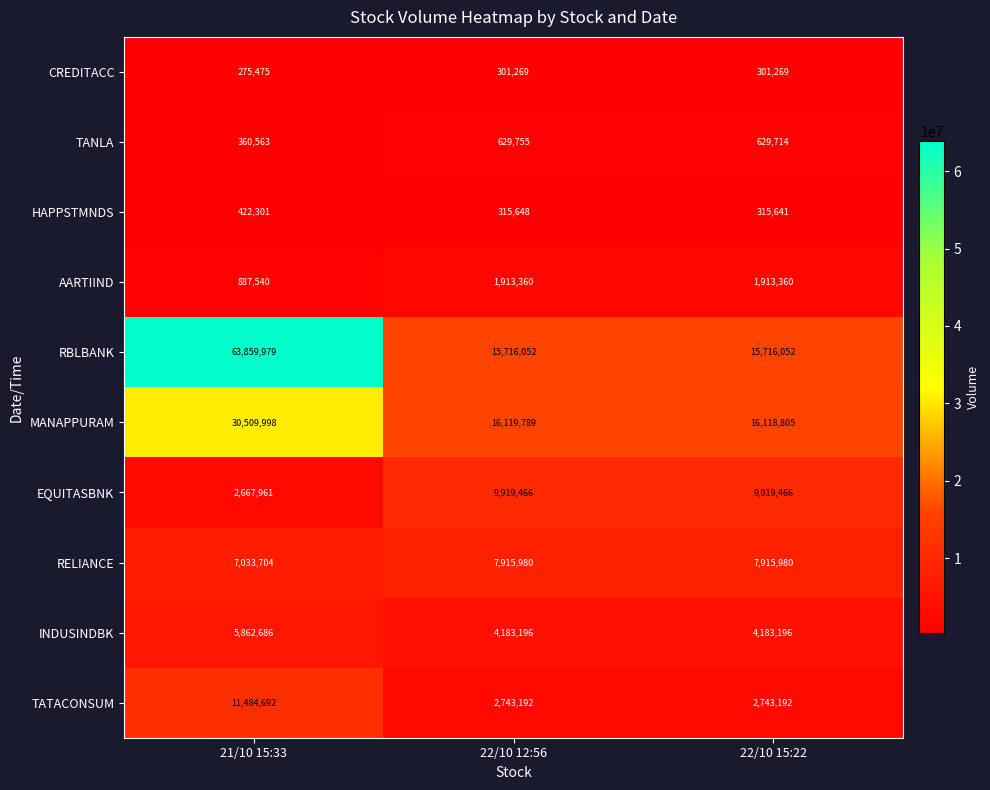

At which category is the sum across all series the highest?

21/10 15:33